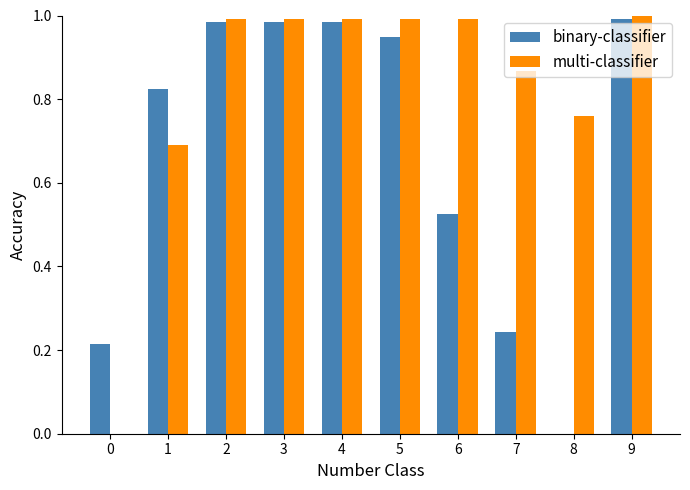

What is the sum of the binary-classifier values at 6 and 5?

1.5